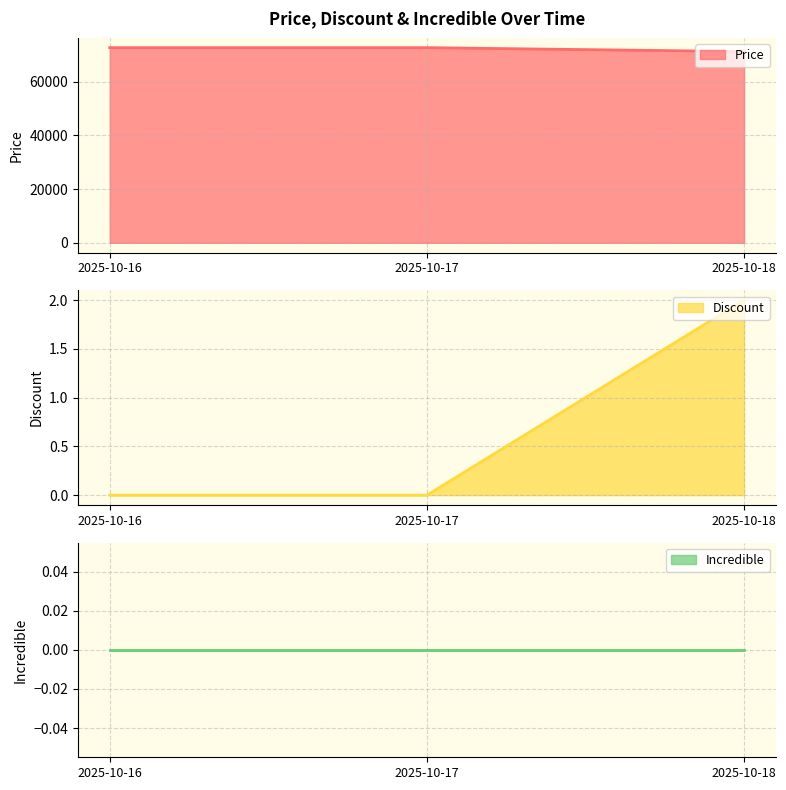

What is the sum of the Price values at 2025-10-17 and 2025-10-16?

145200